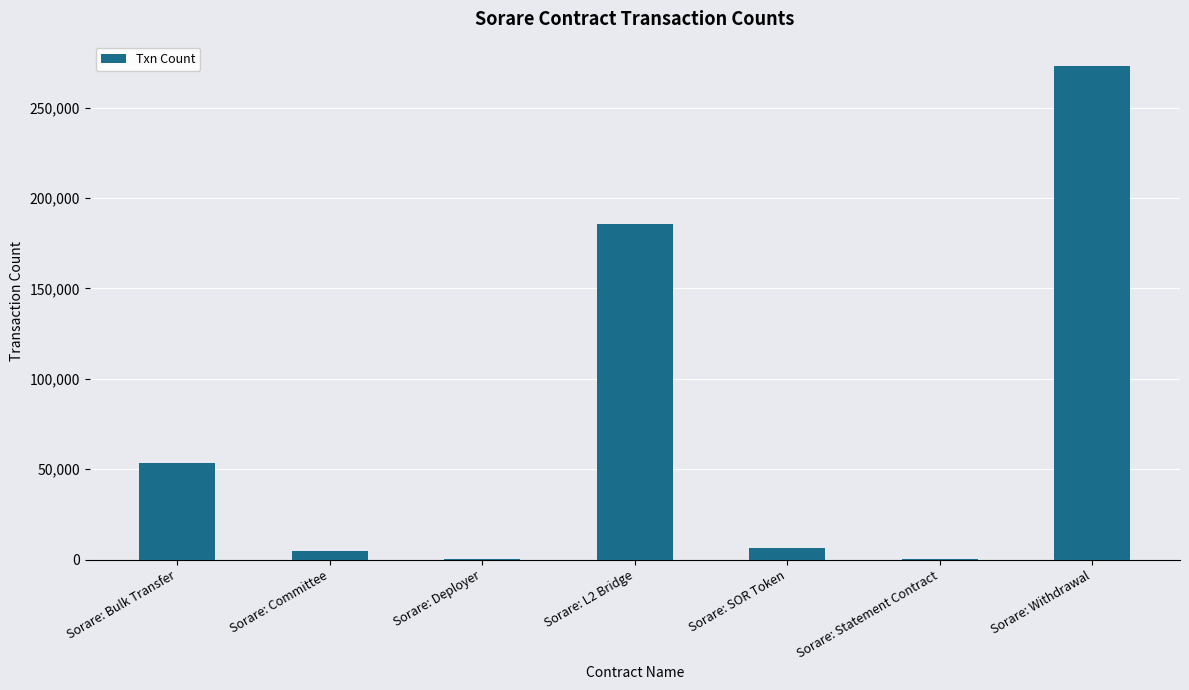

Is it true that the value at Sorare: Bulk Transfer is 75791?

False